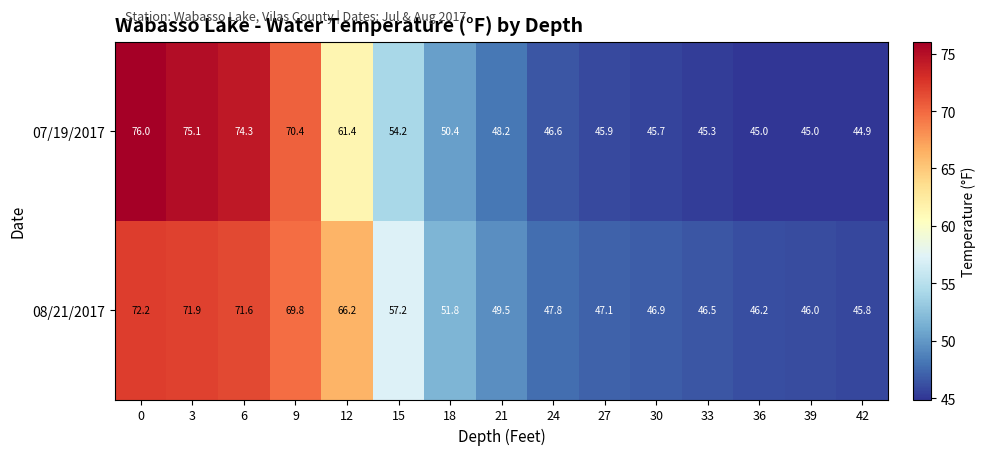

True or false: 07/19/2017 has a value of 39.3 at 0.

False